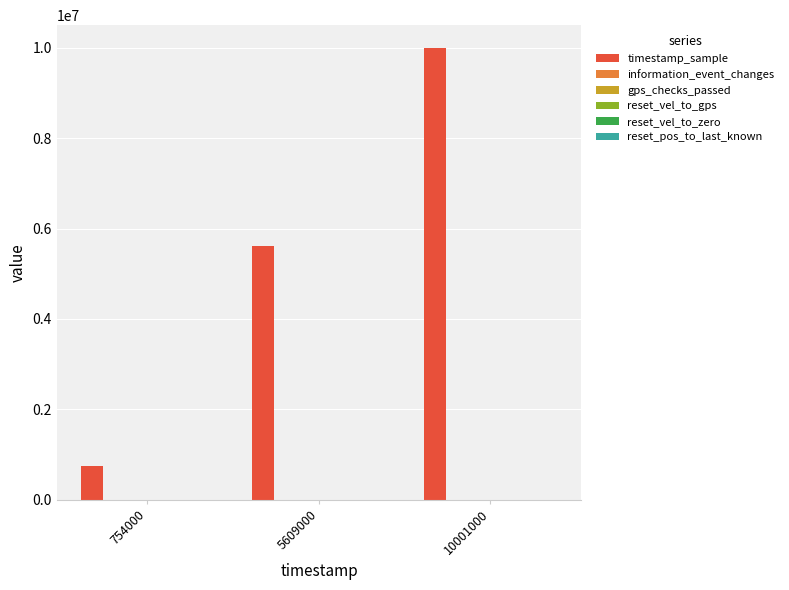

Which label corresponds to the largest value in the chart?

10001000